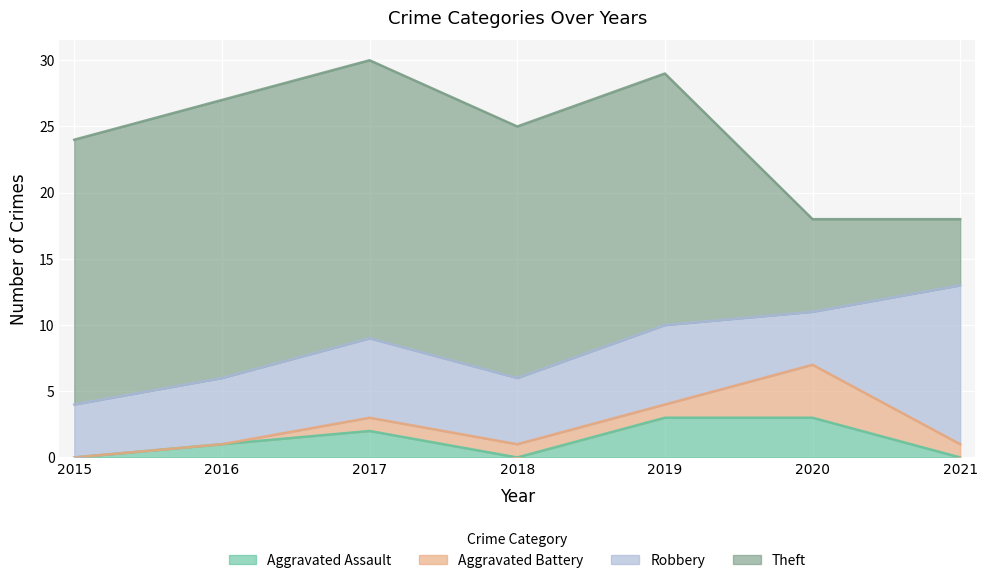

Where is the first local maximum for Aggravated Assault?

2017